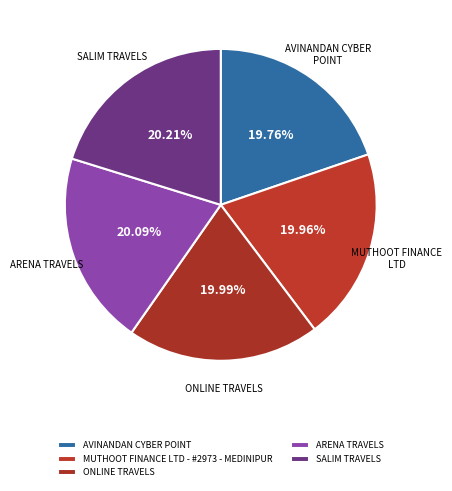

True or false: MUTHOOT FINANCE LTD - #2973 - MEDINIPUR accounts for 20% of the total.

True